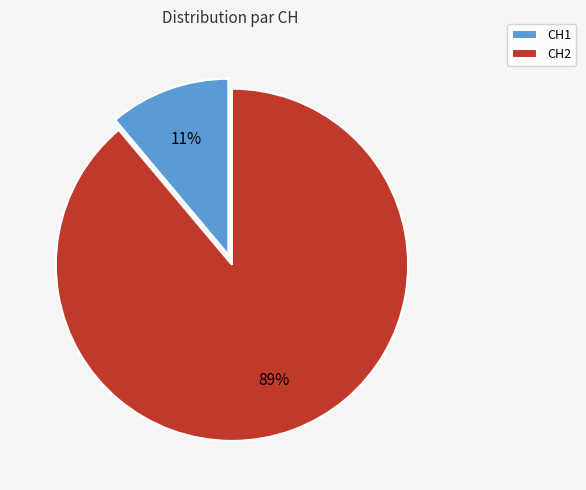

How many segments does this pie chart have?

2